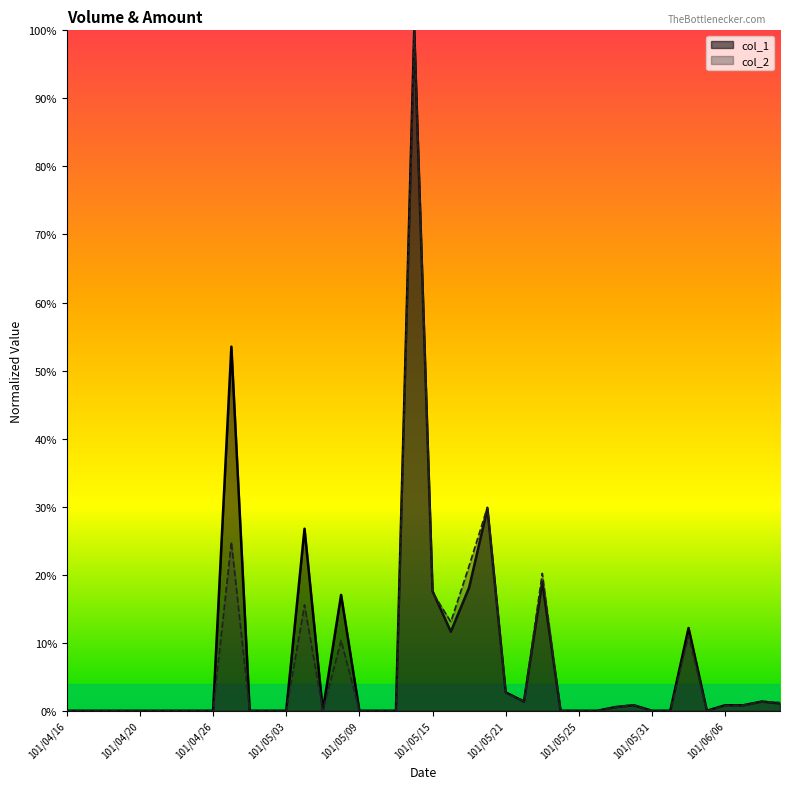

Rank the series at 101/05/22 from lowest to highest value.

col_1, col_2